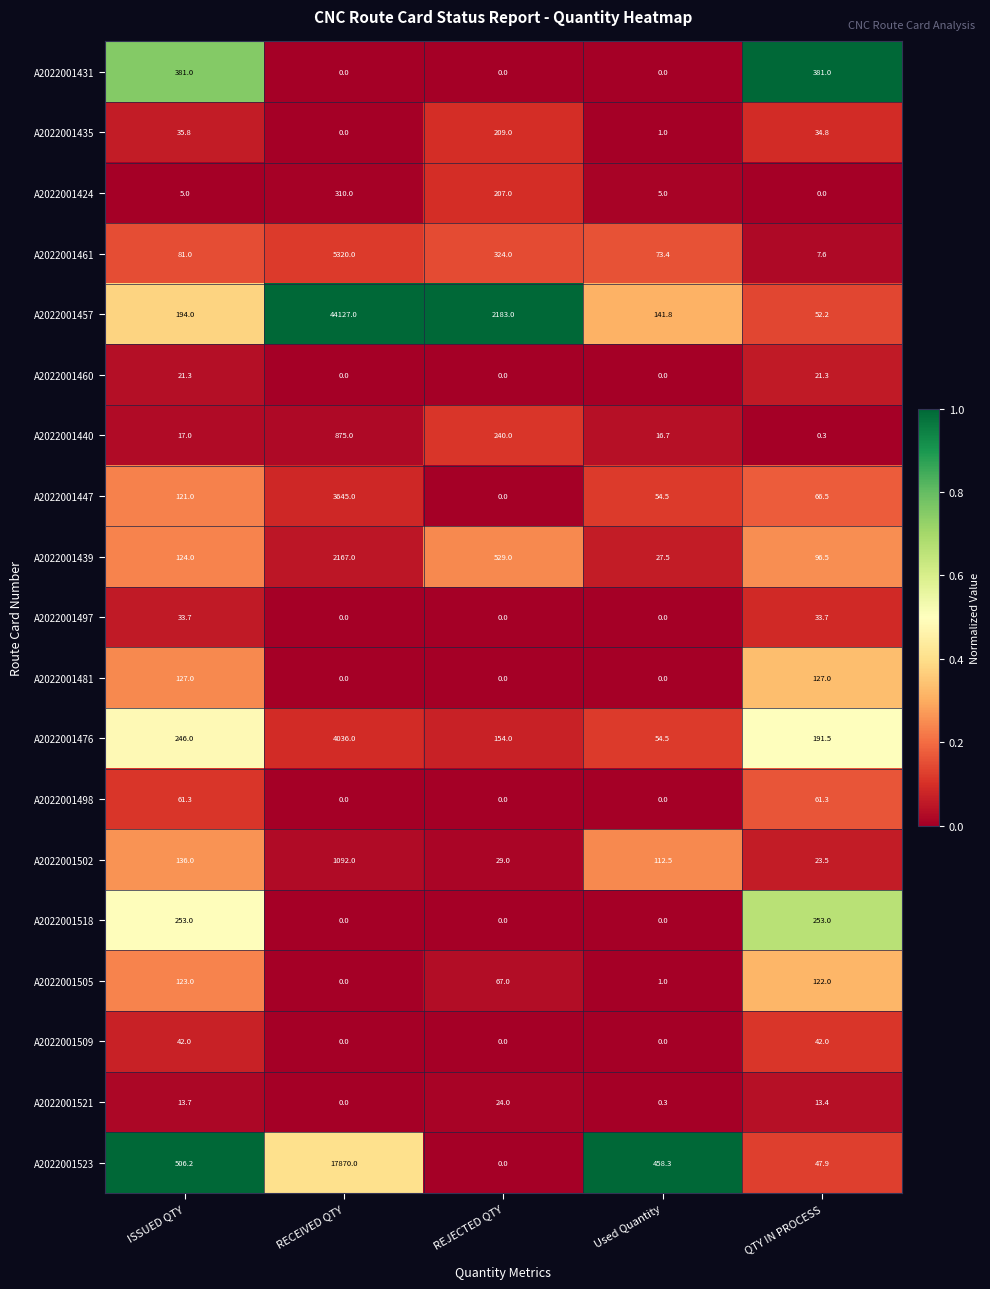

What is the difference between the second highest and second lowest values in the A2022001460 series?

21.3